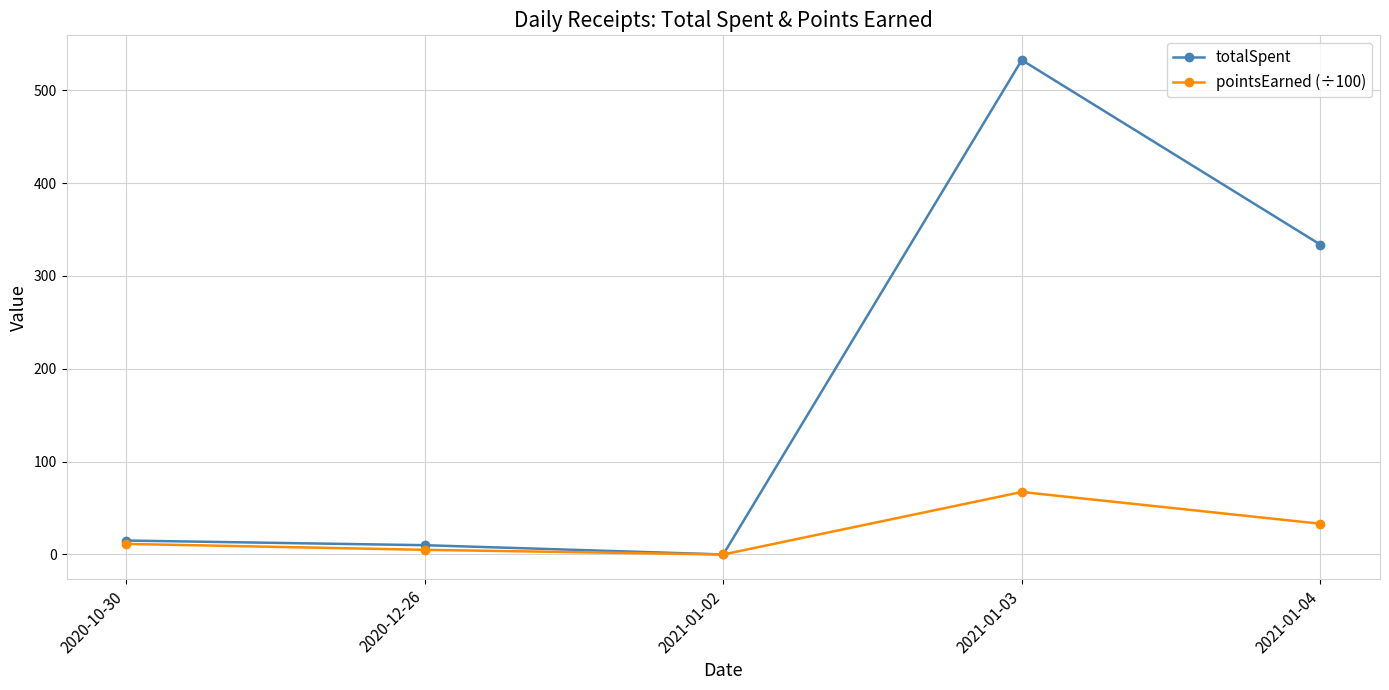

At which category does totalSpent reach its first local peak?

2021-01-03